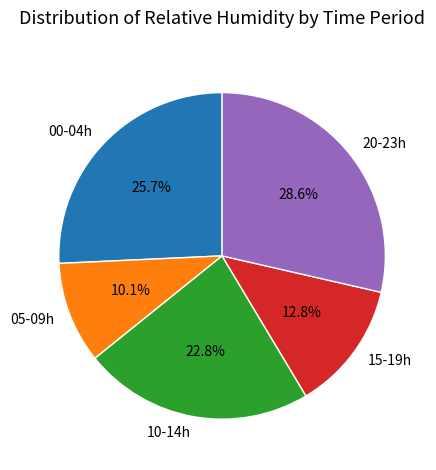

Rank the categories by value from highest to lowest.

20-23h, 00-04h, 10-14h, 15-19h, 05-09h